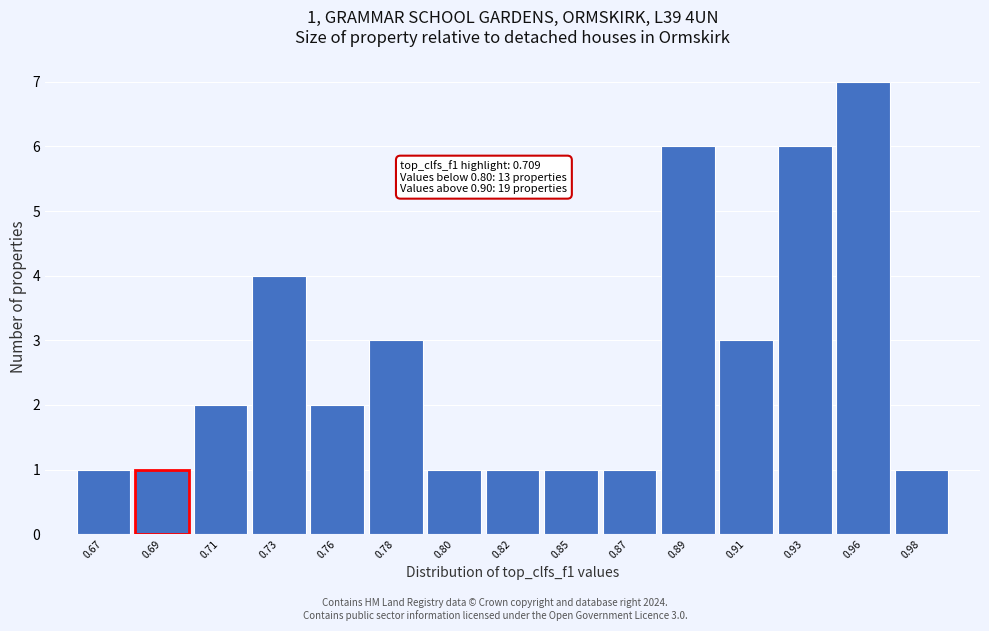

Reading left to right, list all the values displayed in this chart.

0.67=1	0.69=1	0.71=2	0.73=4	0.76=2	0.78=3	0.80=1	0.82=1	0.85=1	0.87=1	0.89=6	0.91=3	0.93=6	0.96=7	0.98=1